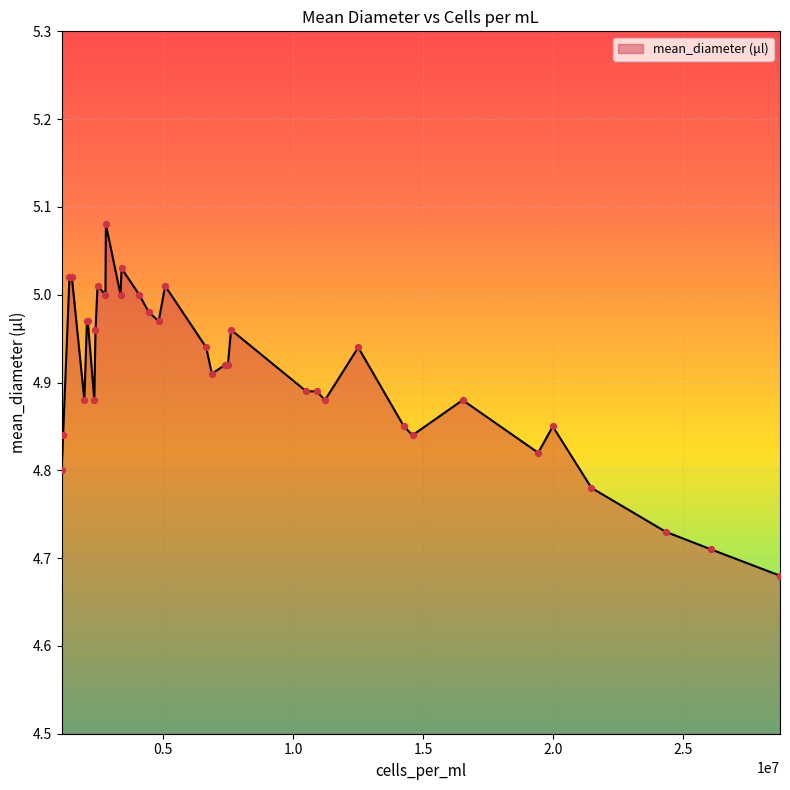

What is the difference between the maximum and minimum values?

0.4